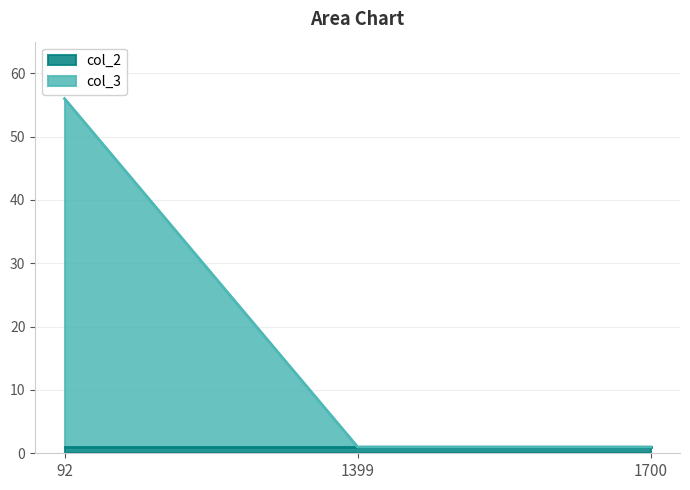

Rank the categories by value from highest to lowest.

92, 1399, 1700